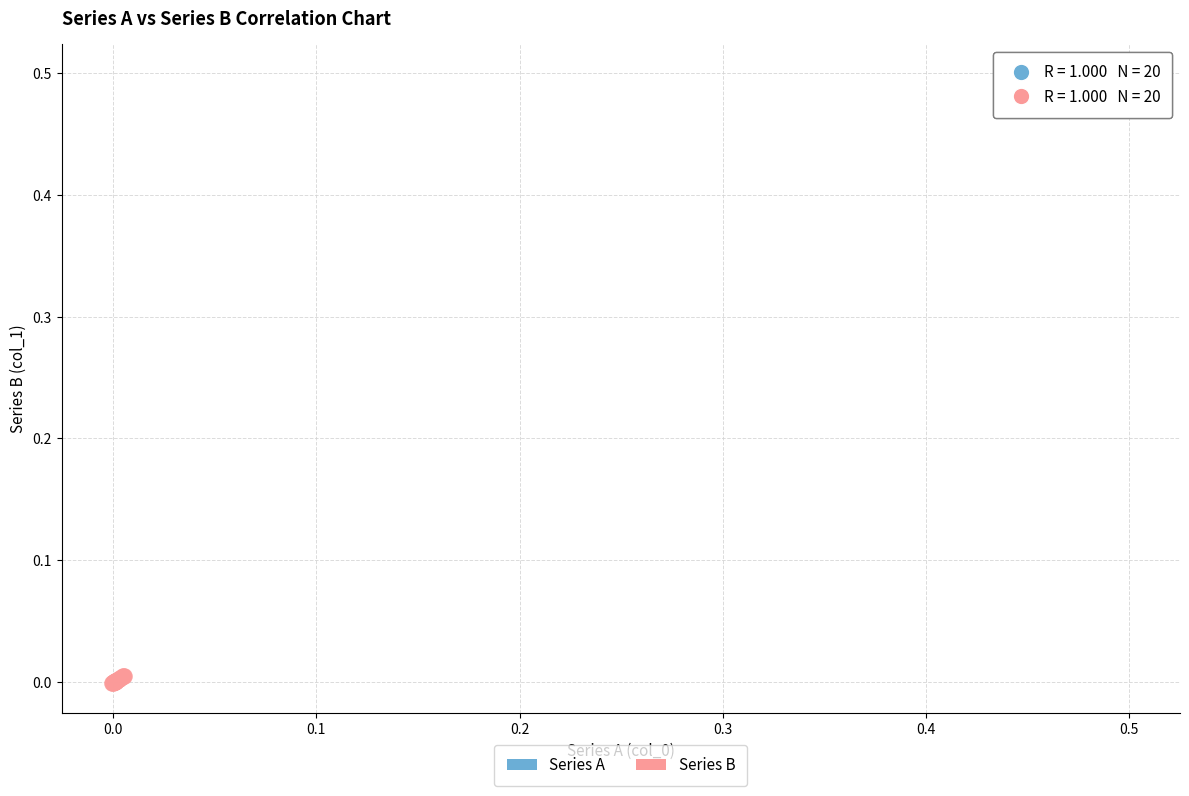

Which series has the widest spread of Y values?

Series A